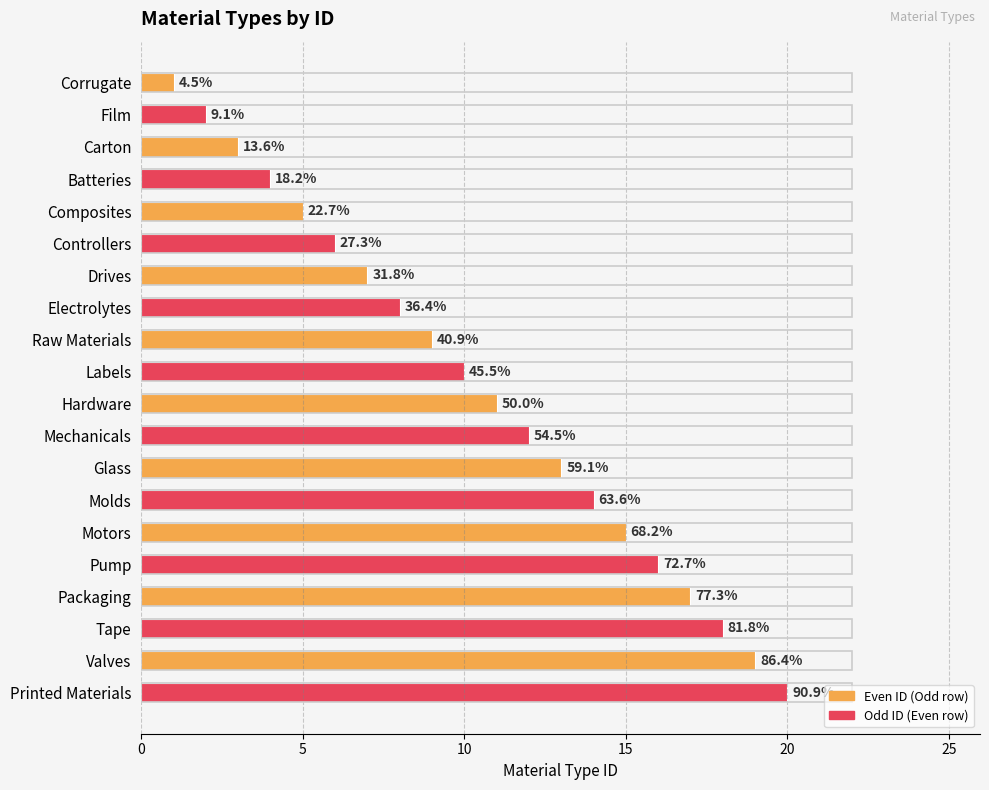

Are the bars horizontal?

Yes